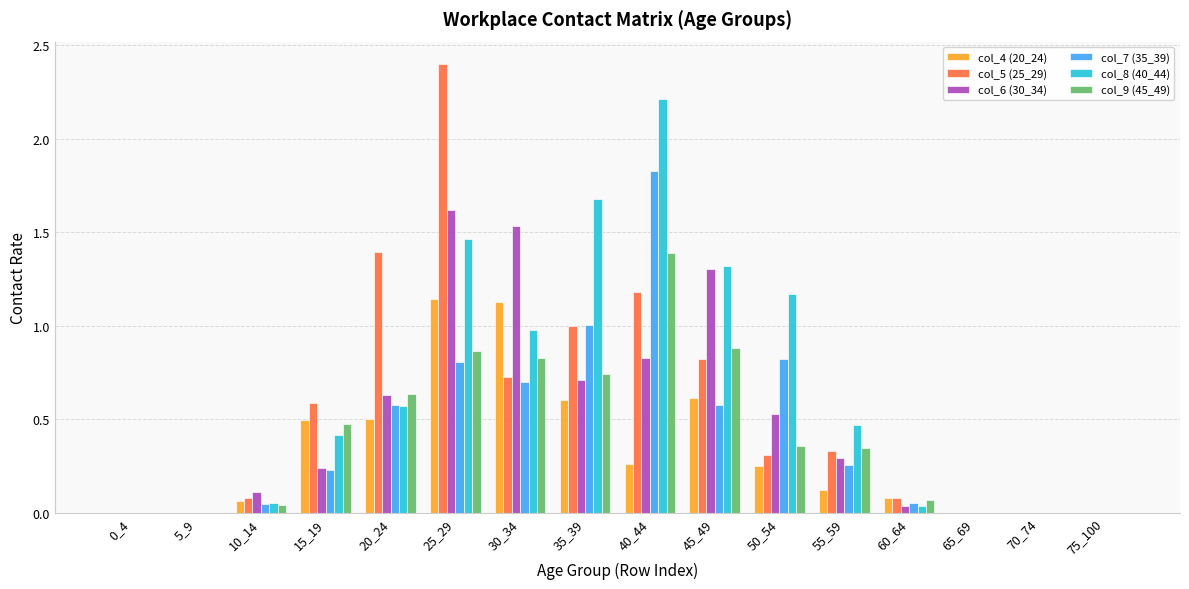

Which series has the largest total across all categories?

col_8 (40_44)